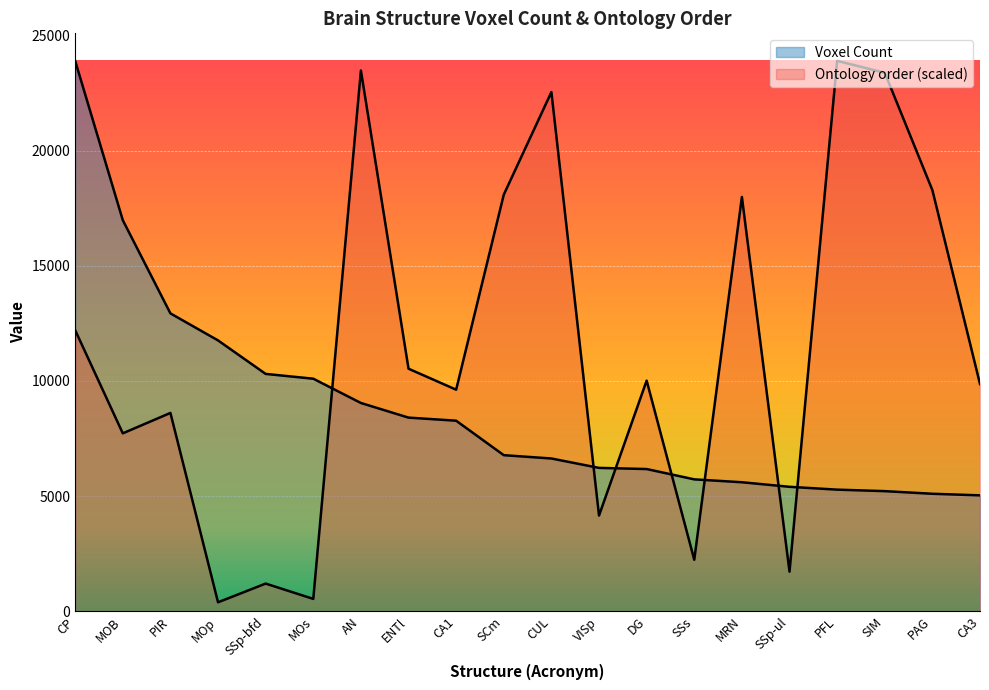

Which label corresponds to the largest value in the chart?

CP